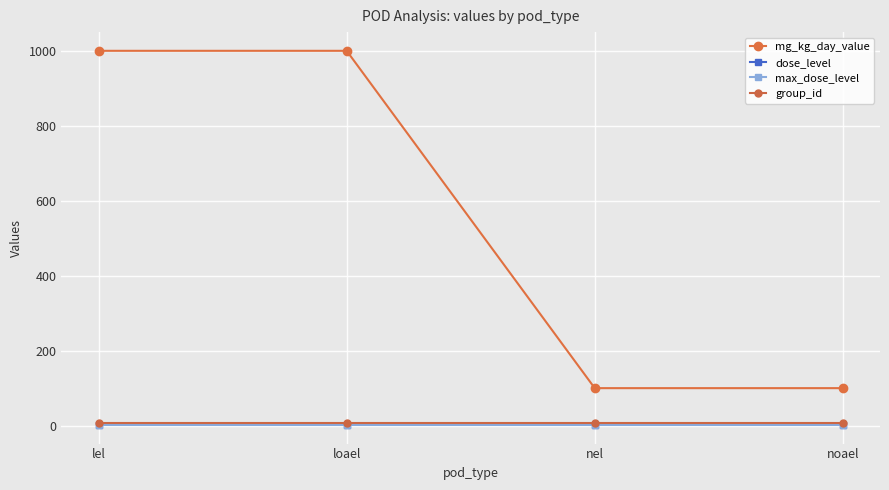

Is the value of mg_kg_day_value at nel greater than the value of max_dose_level at noael?

Yes